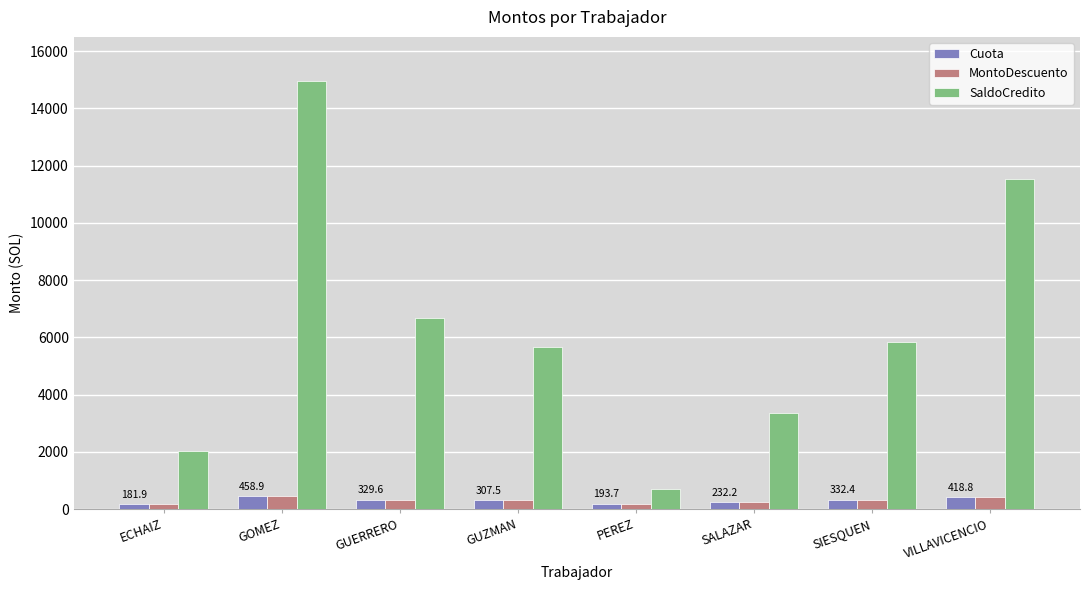

At which category is the sum across all series the highest?

GOMEZ